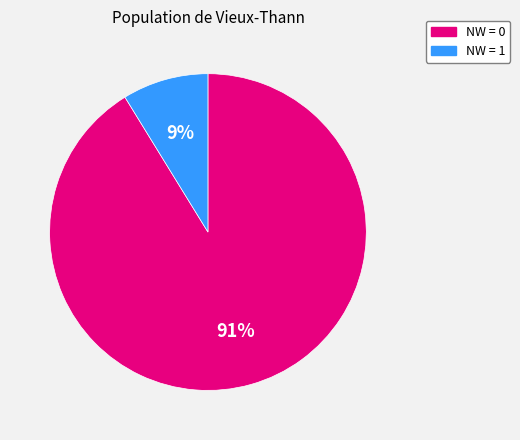

How many slices are in this pie chart?

2